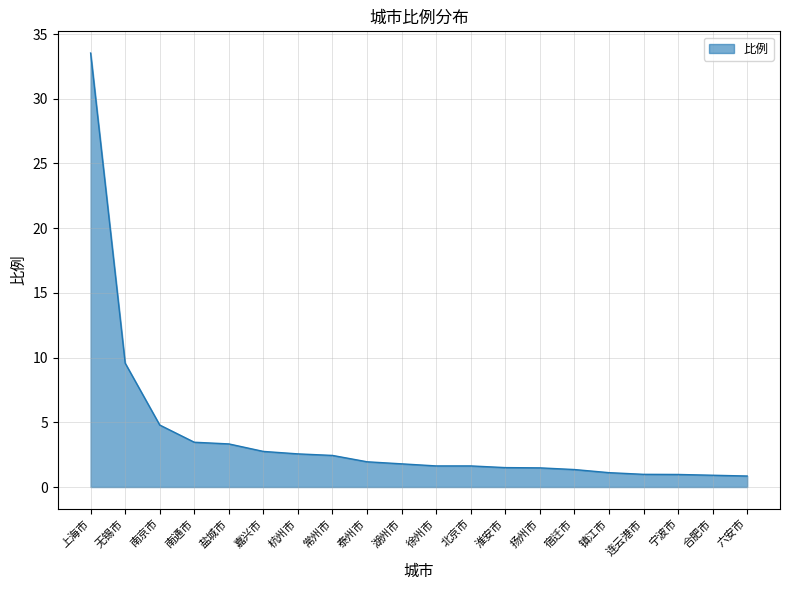

What is the change in value from 淮安市 to 连云港市?

-0.5